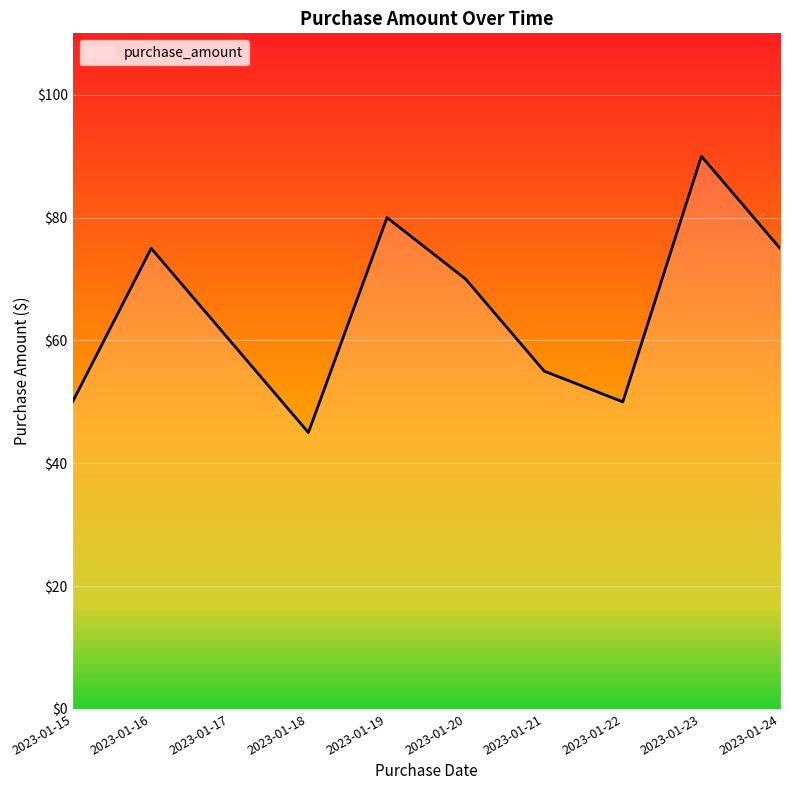

What is the minimum value shown in the chart?

45